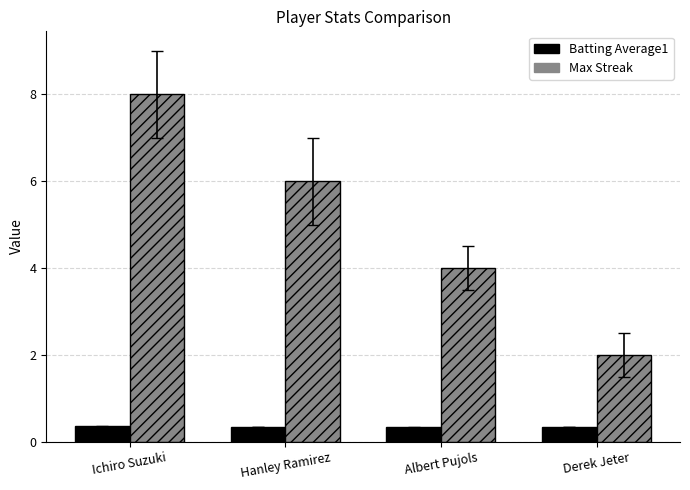

How many bars are there in each group?

2